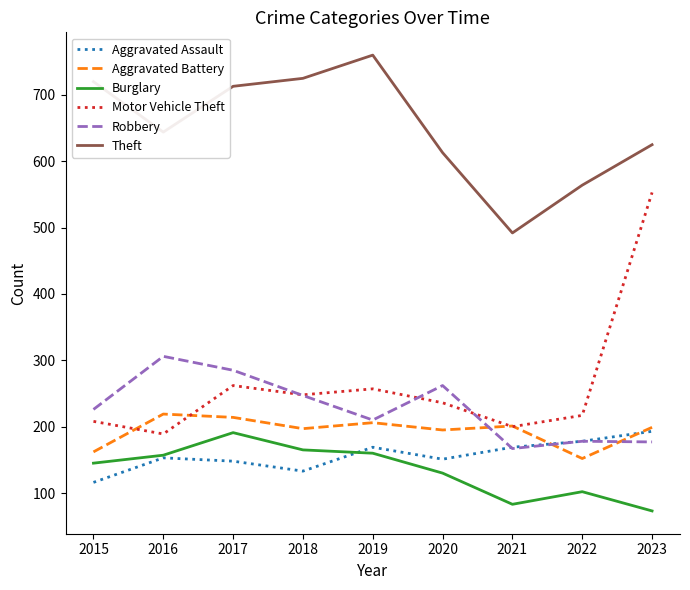

What is the minimum value for Burglary?

73